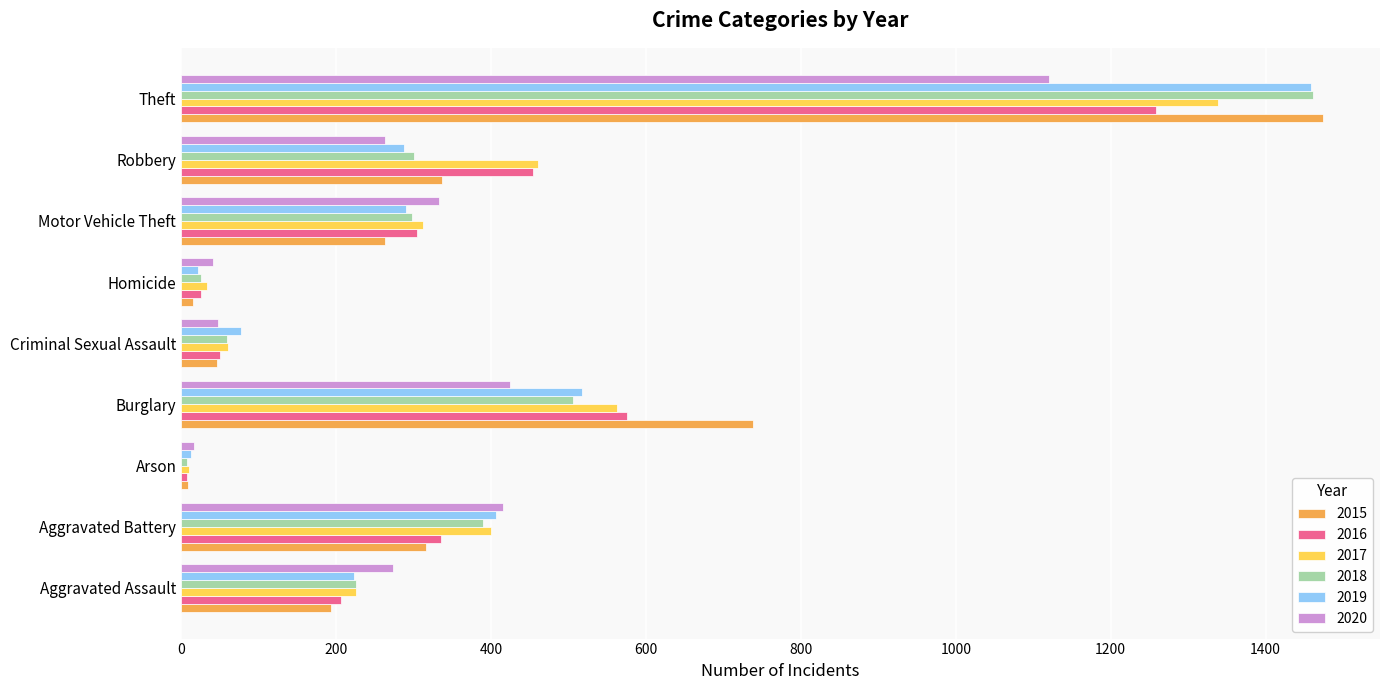

What is the difference between the highest and lowest values at Aggravated Battery?

100